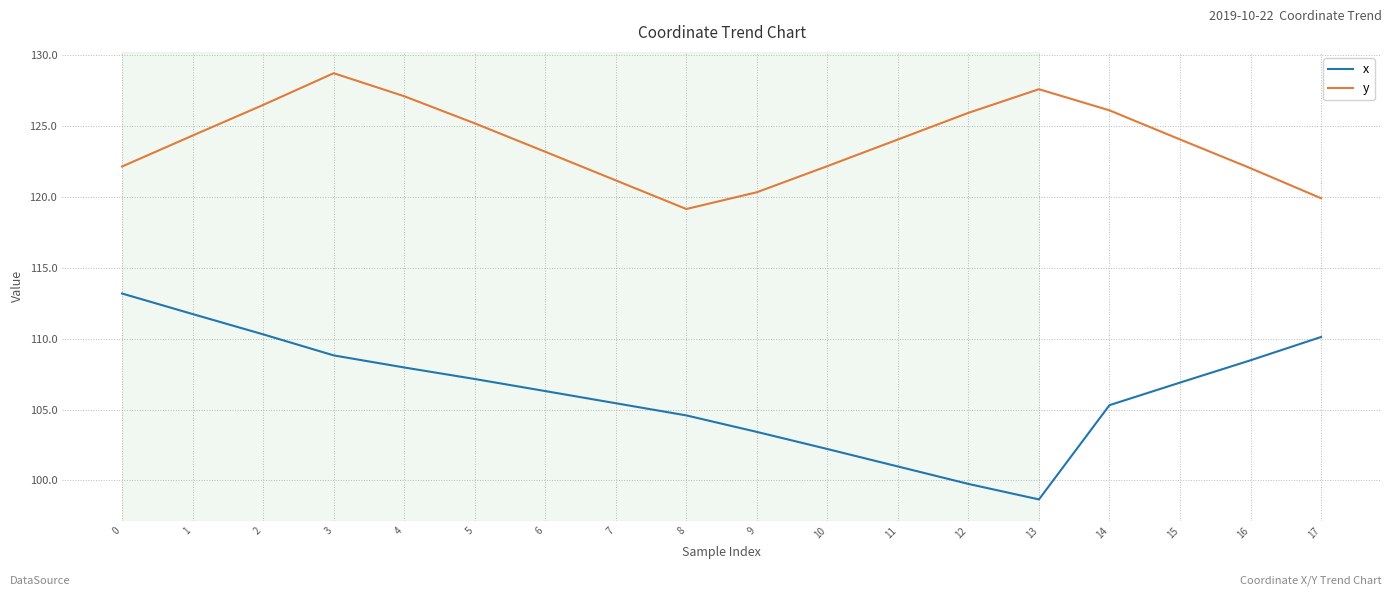

Is it true that y equals 70.2 at 15?

False